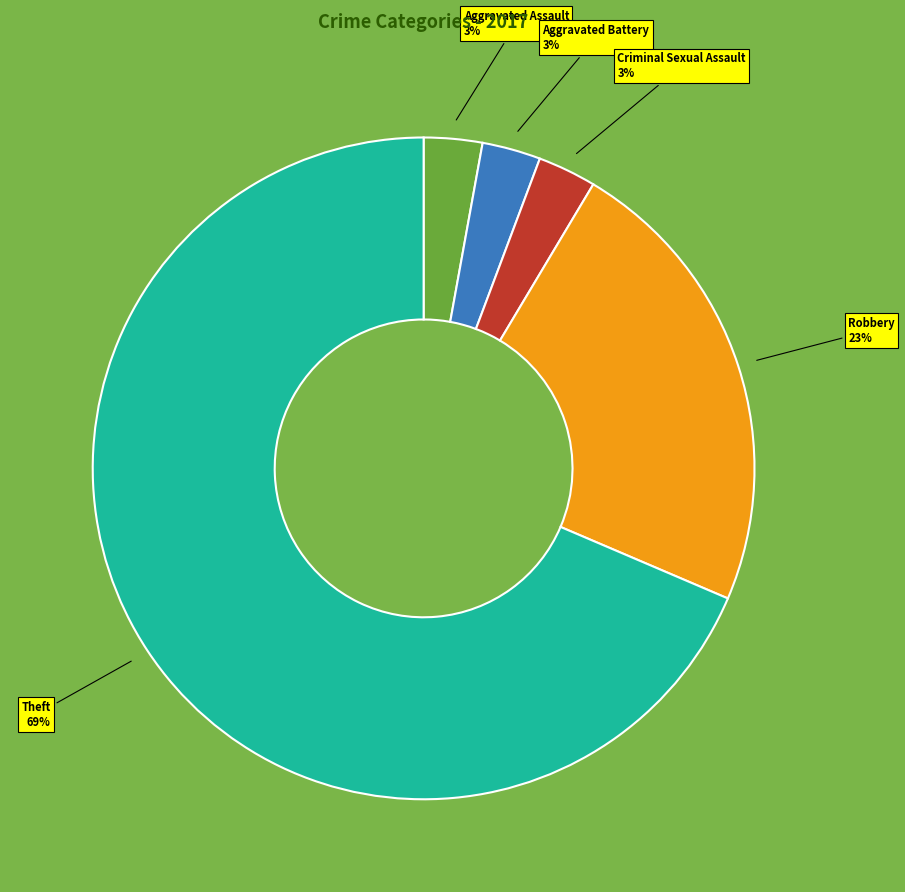

To the nearest percent, what percentage of the pie is Robbery?

23%